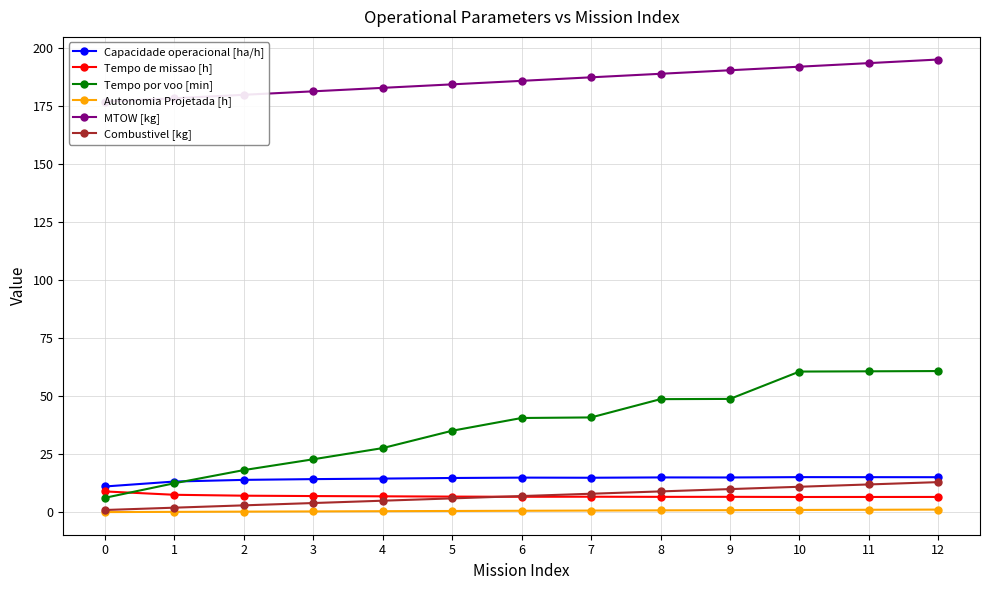

What is the difference between the Tempo de missao [h] values at 2 and 4?

0.3